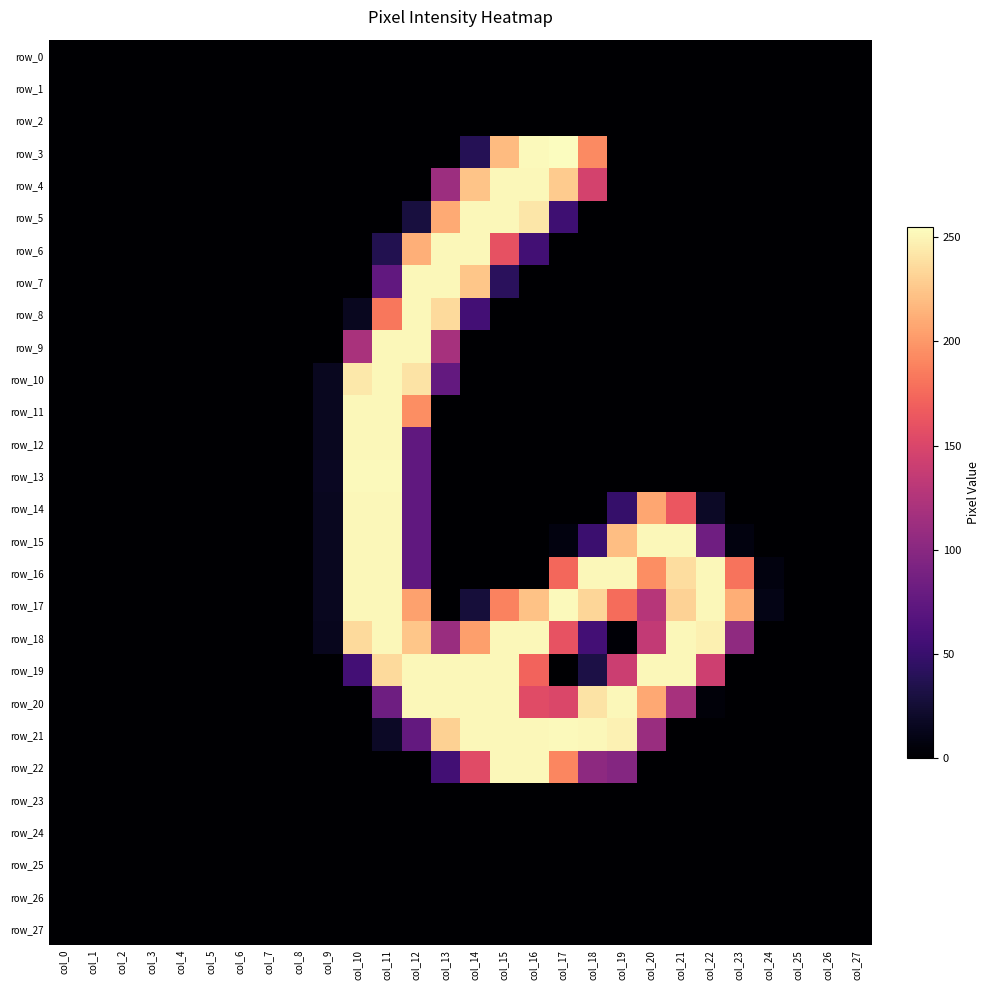

What is the difference between the maximum and minimum values in the row_6 series?

252